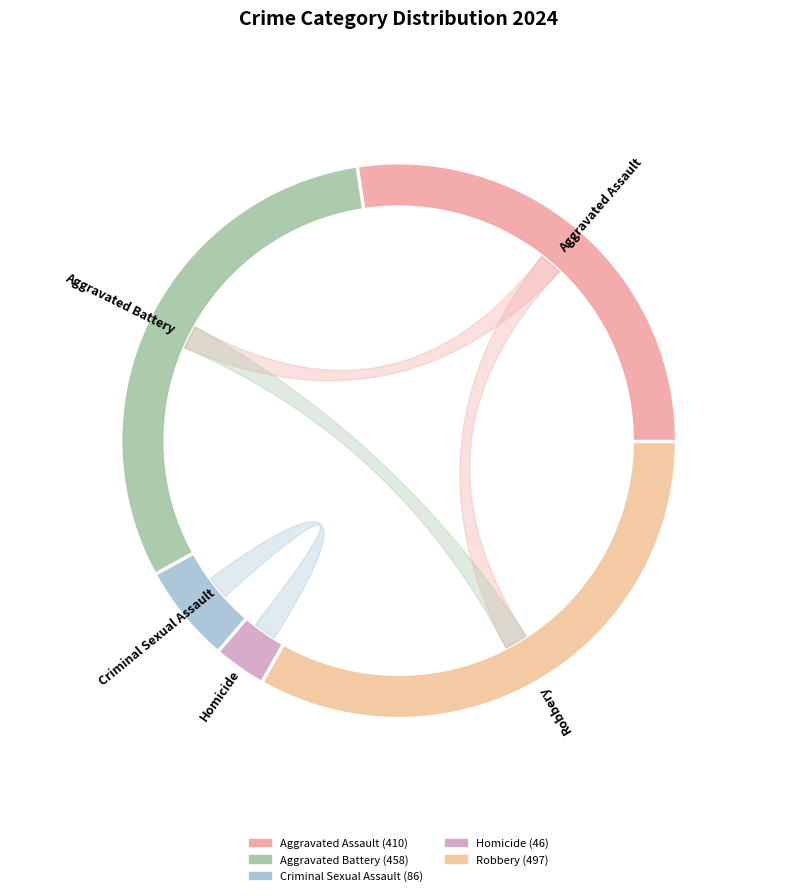

Rank the series by their maximum value, from highest to lowest.

Robbery, Aggravated Battery, Aggravated Assault, Criminal Sexual Assault, Homicide